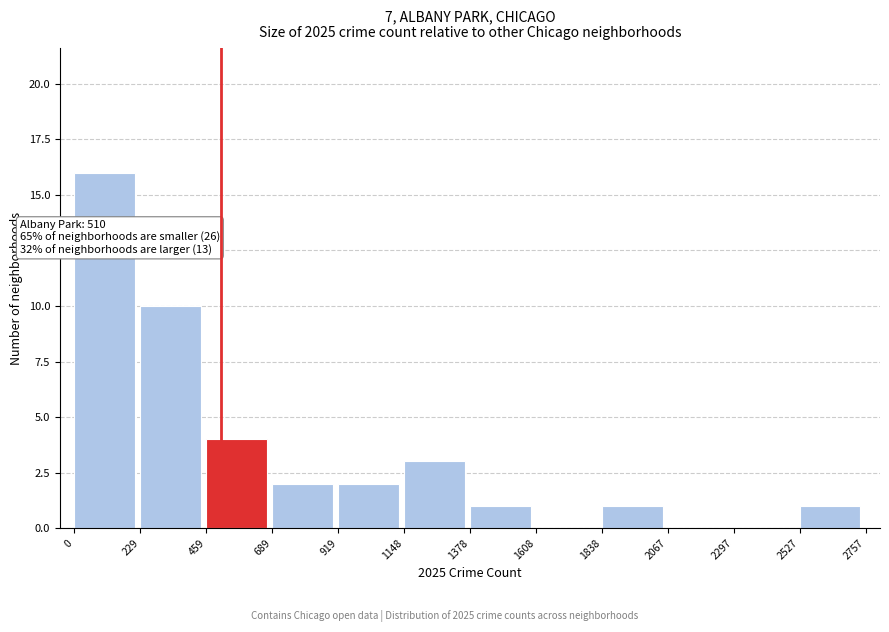

Which range on the x-axis has the tallest bar?

0 to 229